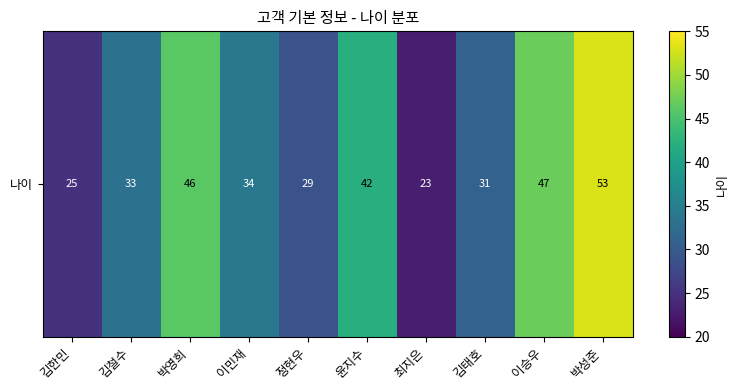

Rank the categories by value from lowest to highest.

최지은, 김한민, 정현우, 김태호, 김철수, 이민재, 윤지수, 박영희, 이승우, 박성준